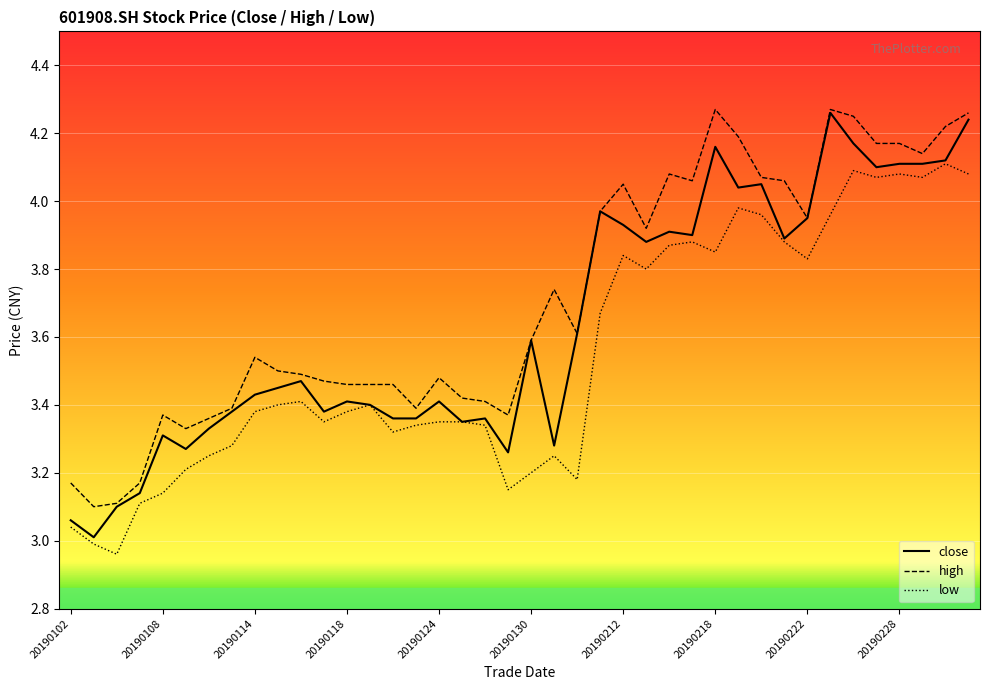

Which series has the largest range (max minus min)?

close